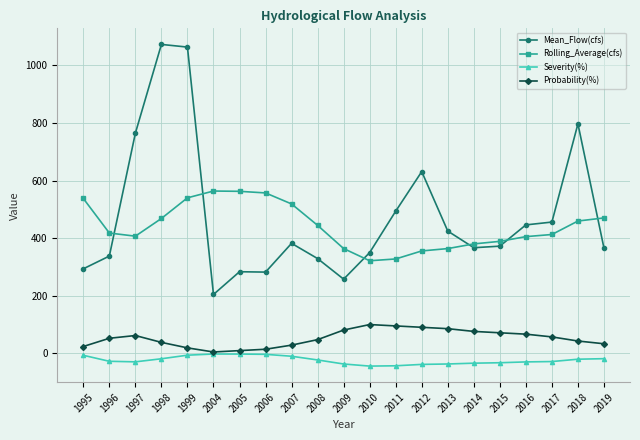

Count the number of data series in this chart.

4